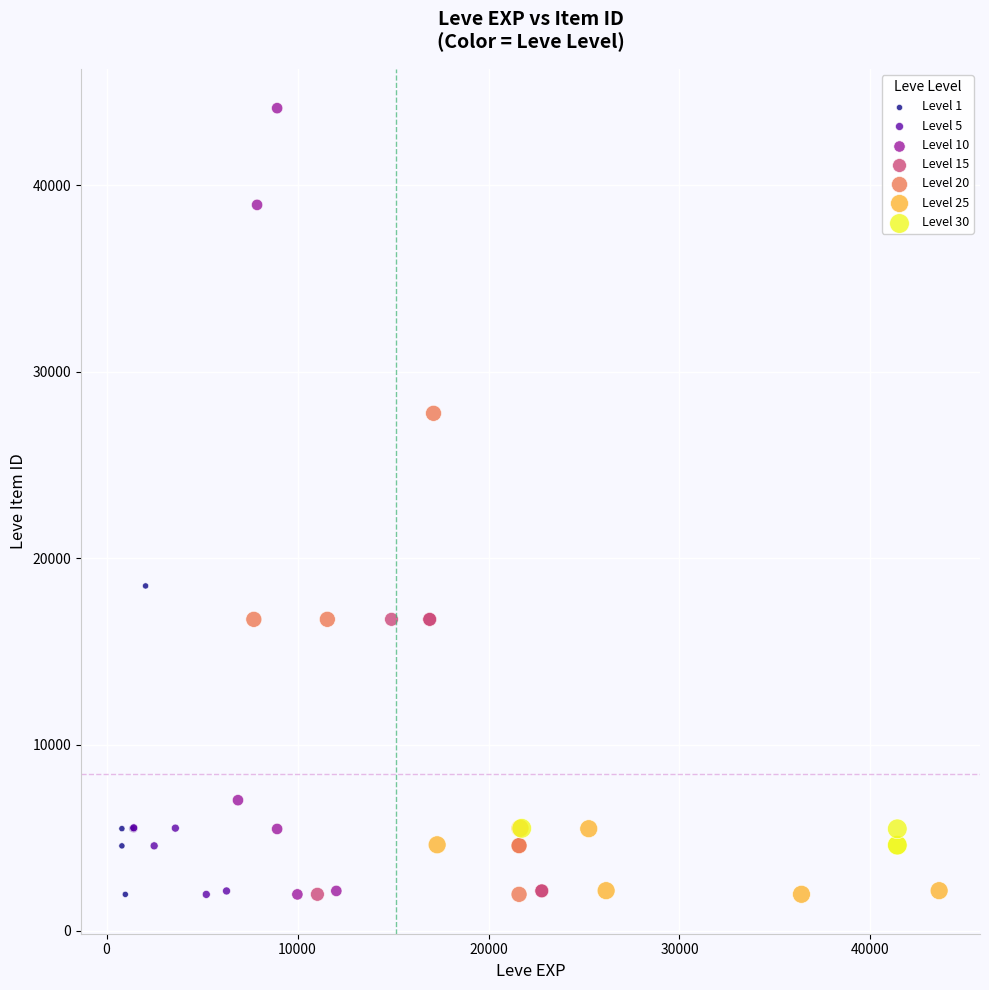

What are all the series names shown in the legend?

Level 1, Level 5, Level 10, Level 15, Level 20, Level 25, Level 30